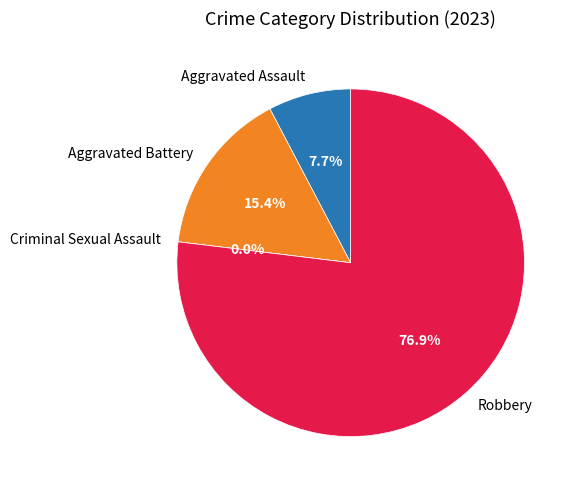

Which slice is the largest?

Robbery